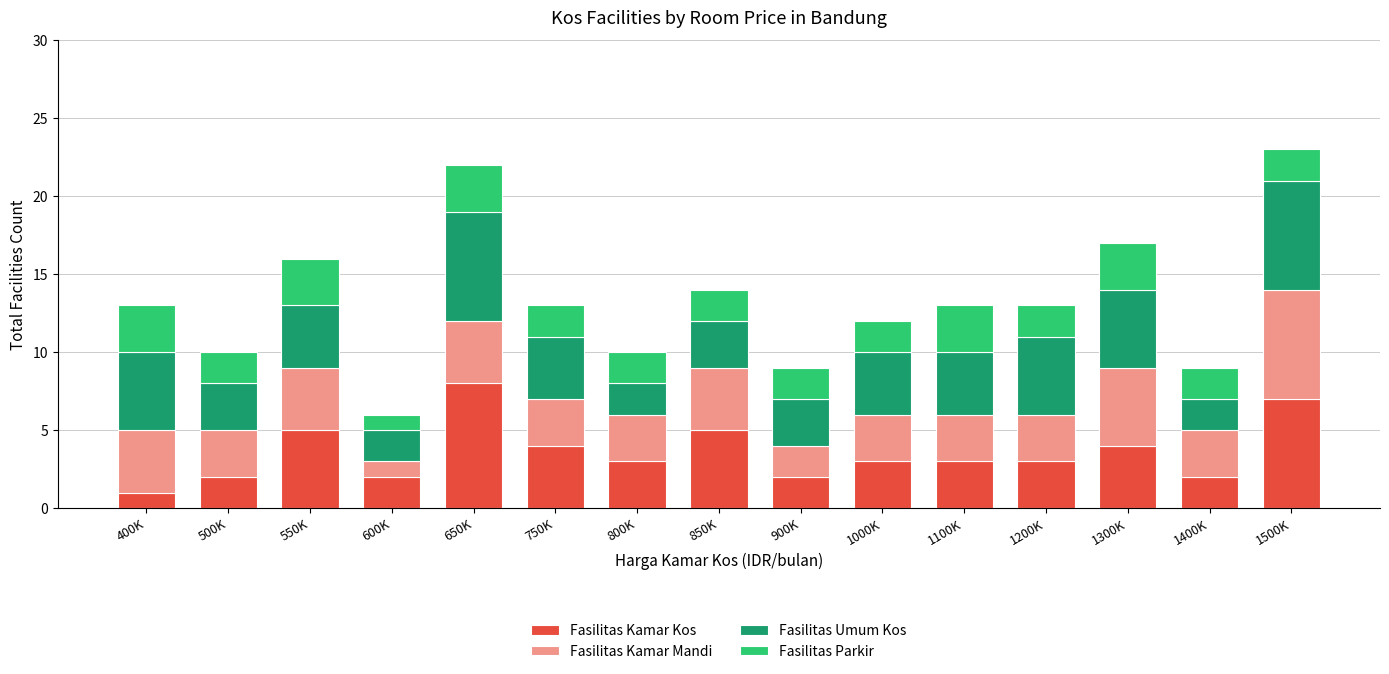

Are the bars grouped side by side (vs. stacked)?

No